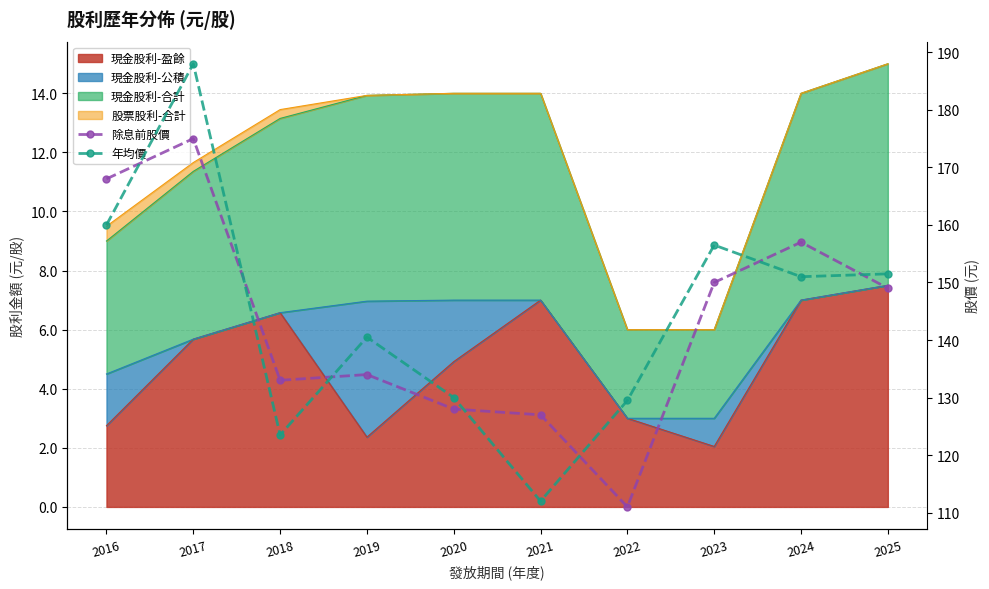

Which series has the widest spread of values?

年均價